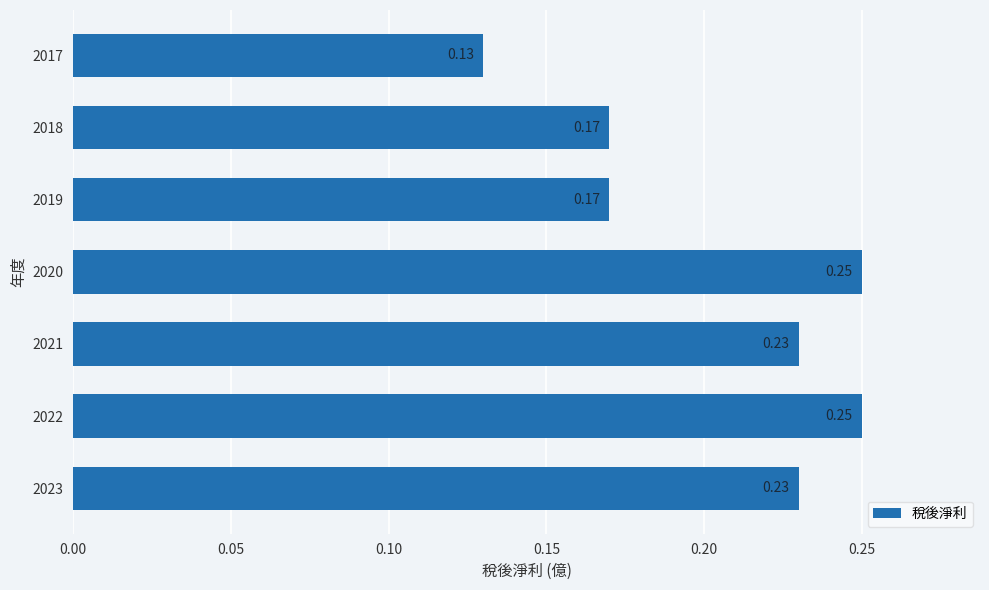

Count the values in the range 0 to 1.

7